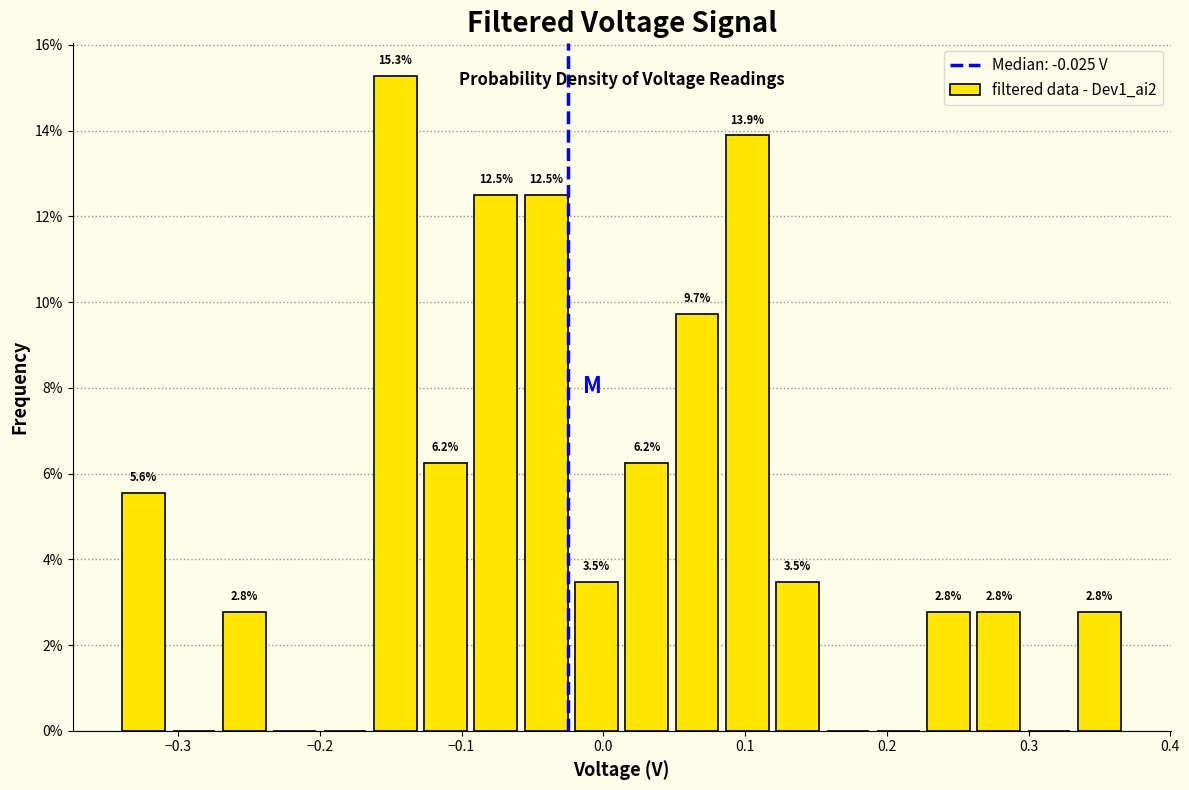

Around what value on the x-axis is the tallest bar? Give the approximate position of its centre, as read against the axis.

-0.15